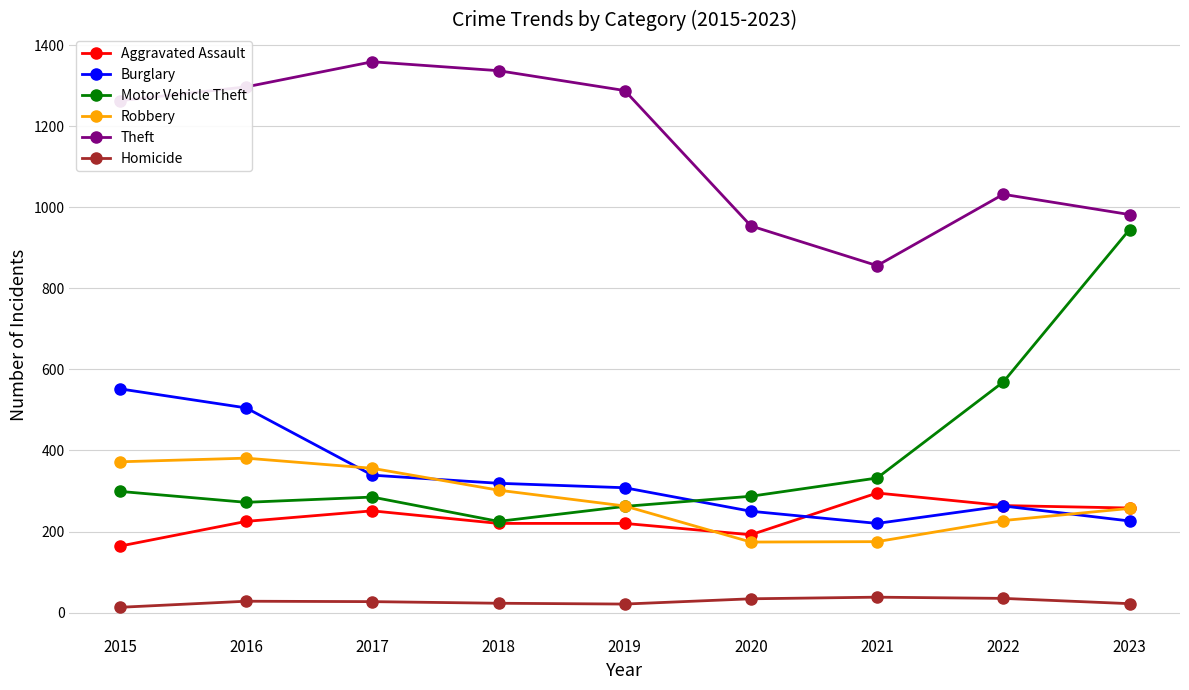

Does the chart display data point markers on the line(s)?

Yes